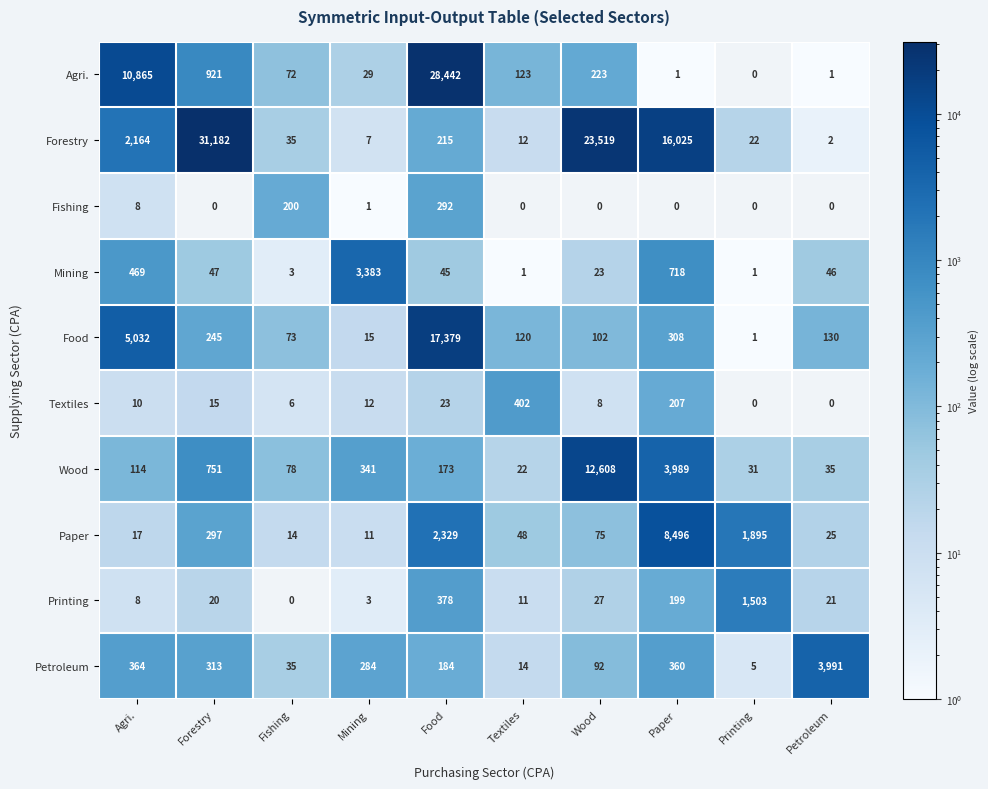

How many data points does each series have?

10